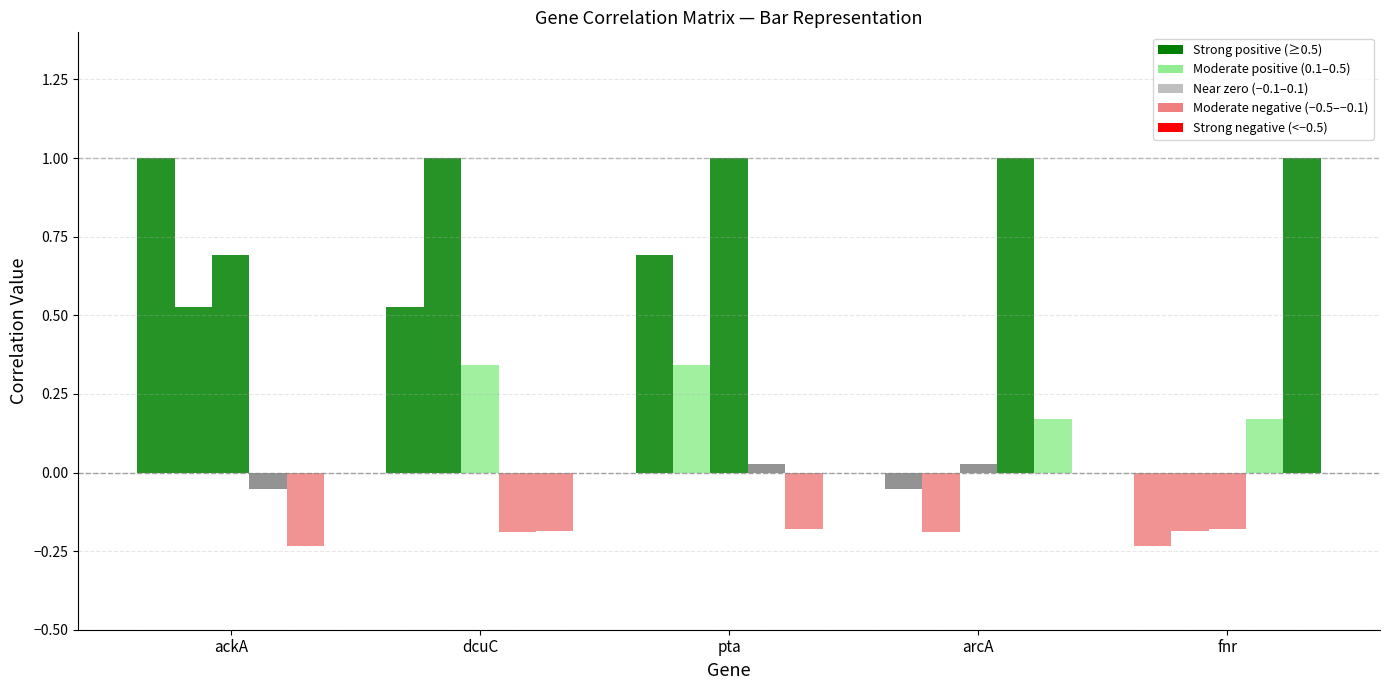

What is the total value across all series at fnr?

0.6